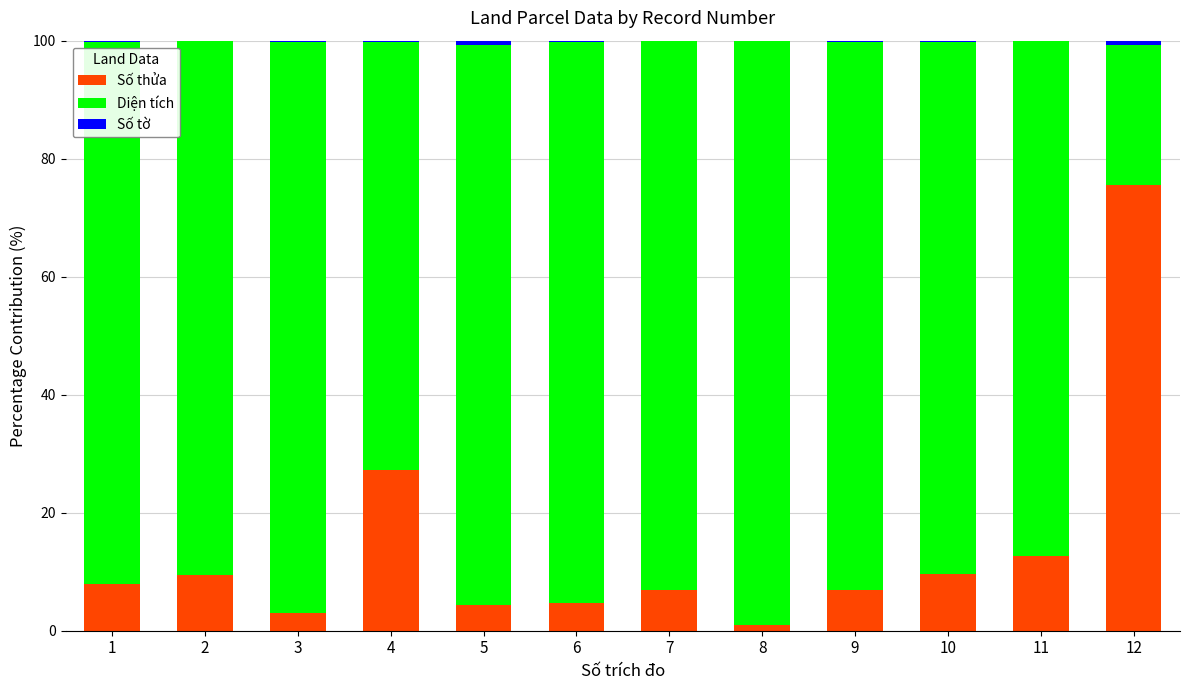

At which label does Số thửa reach its peak?

12